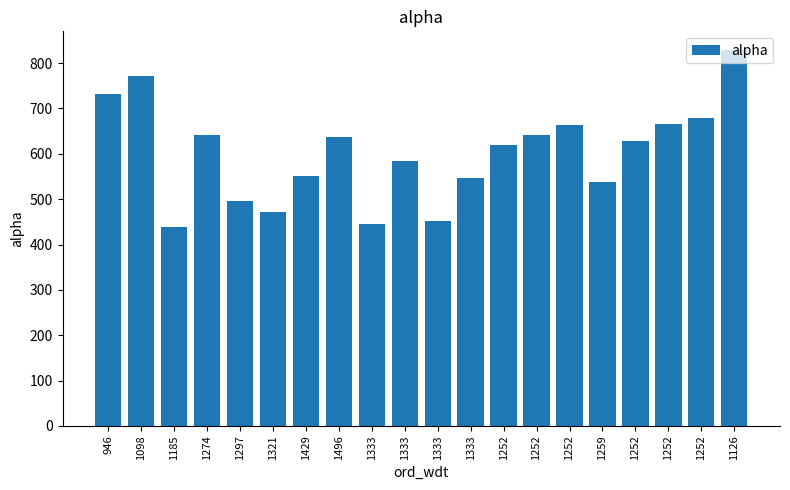

Reading left to right, what are all the values shown in this chart?

946=732.7	1098=771.6	1185=439.4	1274=642.5	1297=495.4	1321=472.7	1429=550.9	1496=636.4	1333=446.0	1333=583.1	1333=450.9	1333=547.3	1252=618.8	1252=642.0	1252=663.6	1259=537.6	1252=628.8	1252=666.8	1252=678.3	1126=828.8